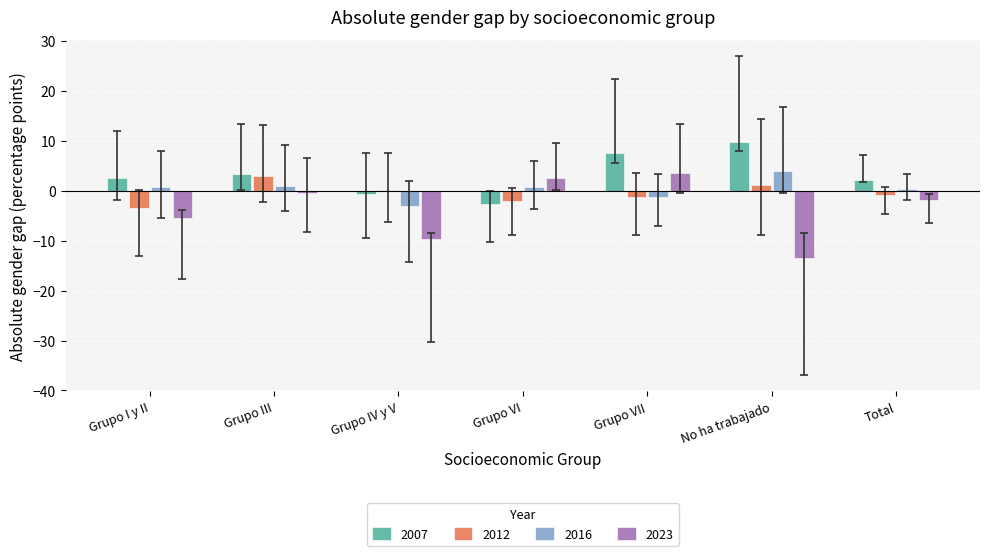

Which category has the highest value across all series?

No ha trabajado